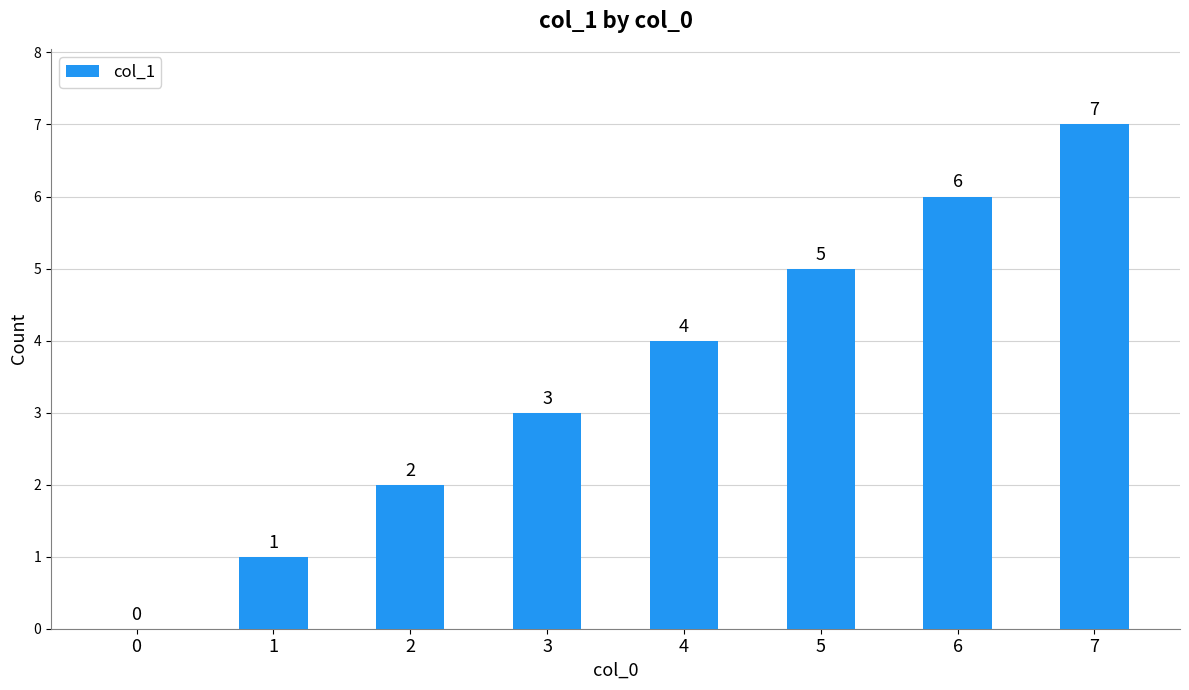

Reading left to right, extract all data points from this chart.

0=0	1=1	2=2	3=3	4=4	5=5	6=6	7=7